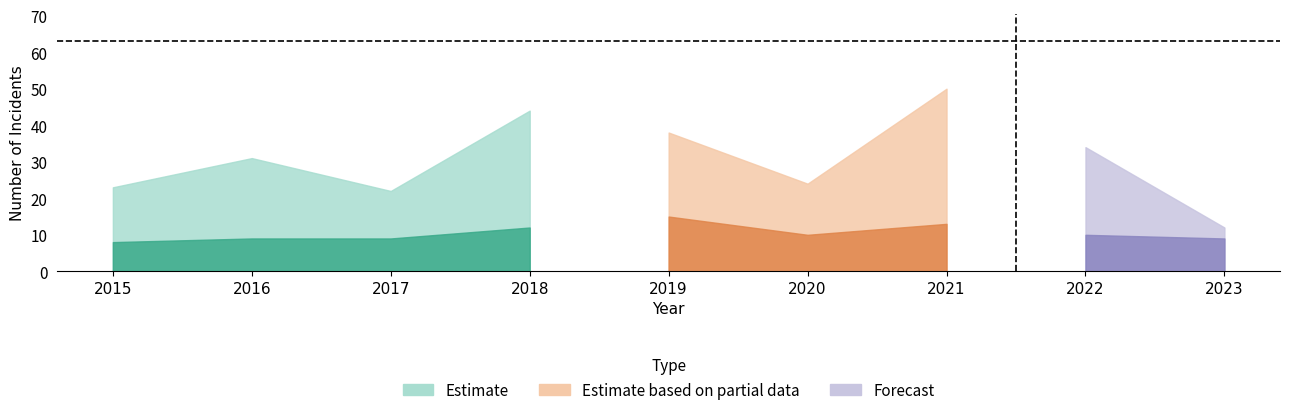

True or false: Aggravated Battery has more than 2 interior local peaks.

False